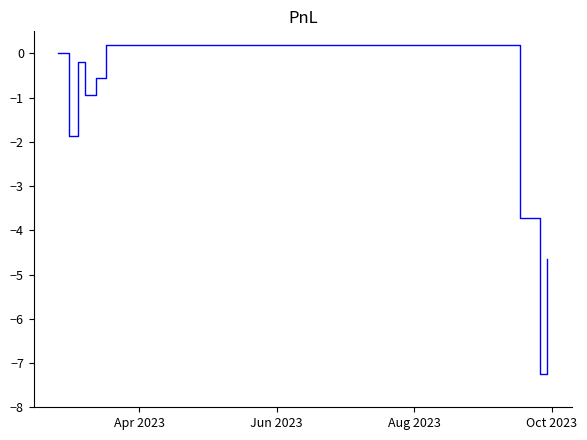

What is the minimum value shown in the chart?

-7.3